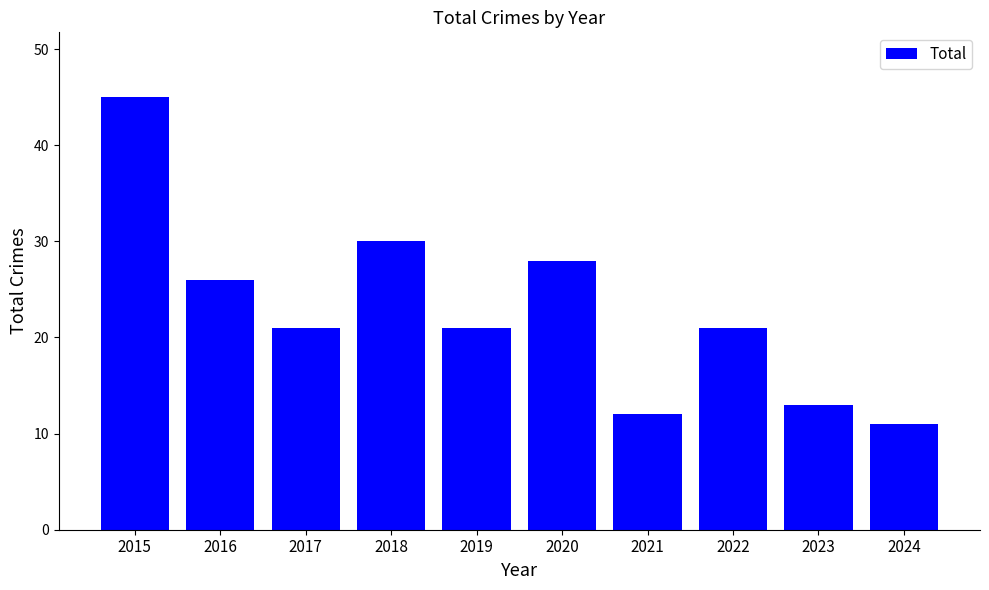

The chart shows a value of 4 at 2021. True or false?

False